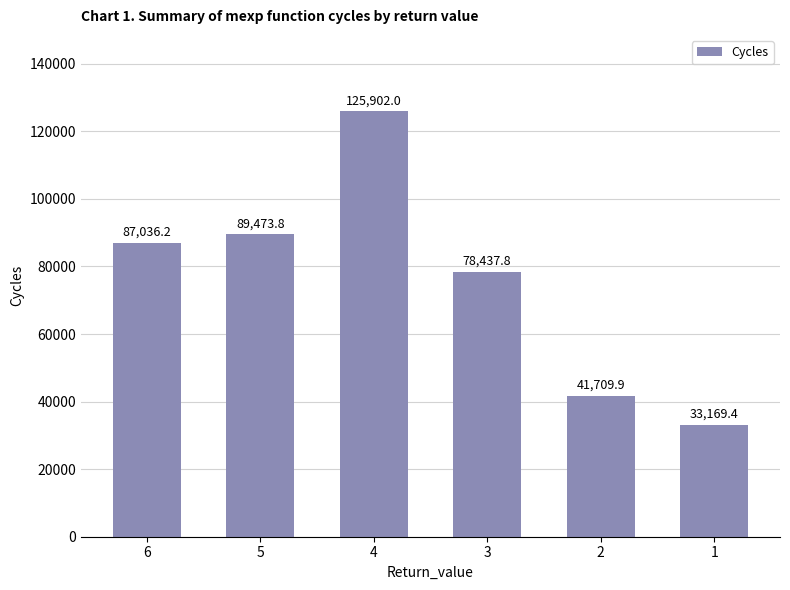

At which label is the value closest to 79535?

3